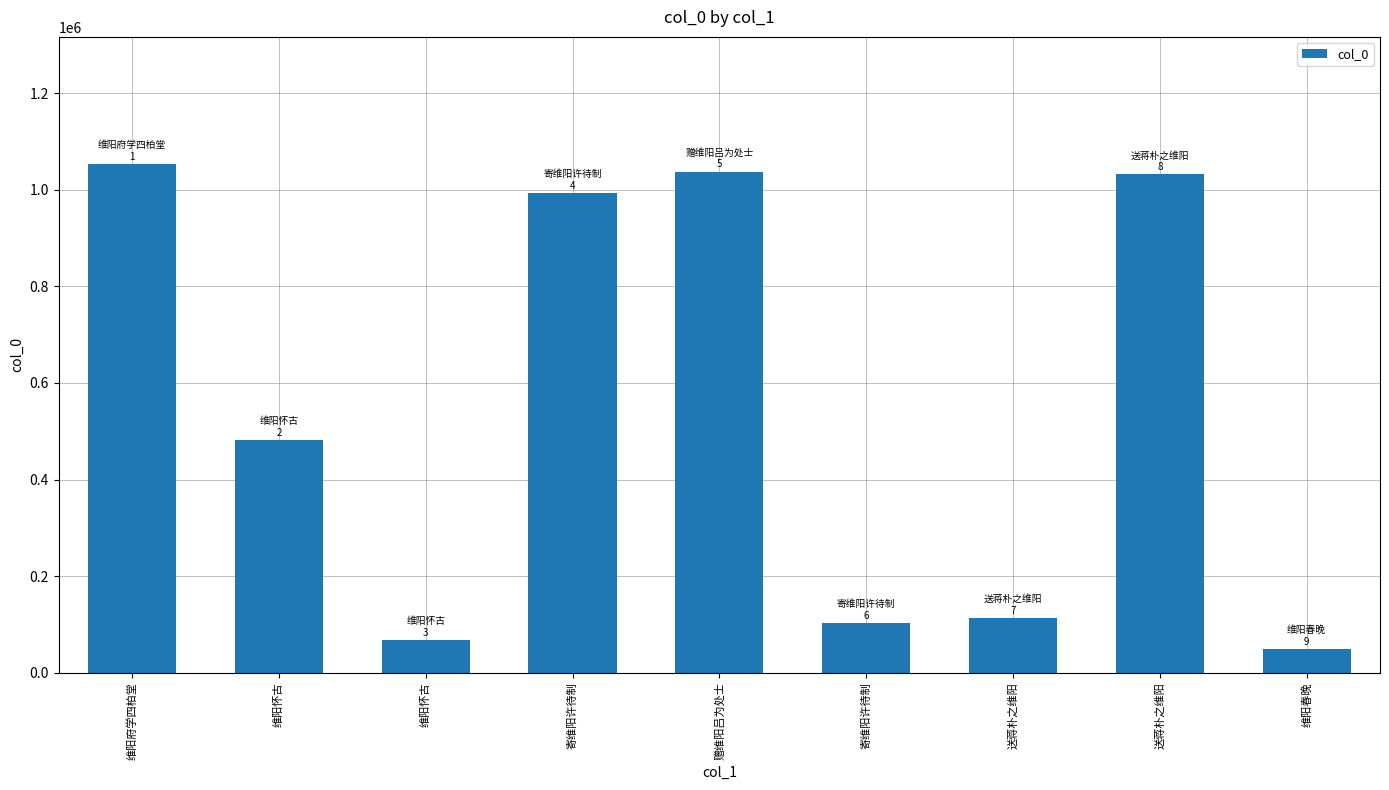

List the labels in order of value, largest first.

维阳府学四柏堂, 赠维阳吕为处士, 送蒋朴之维阳, 寄维阳许待制, 维阳怀古, 送蒋朴之维阳, 寄维阳许待制, 维阳怀古, 维阳春晚